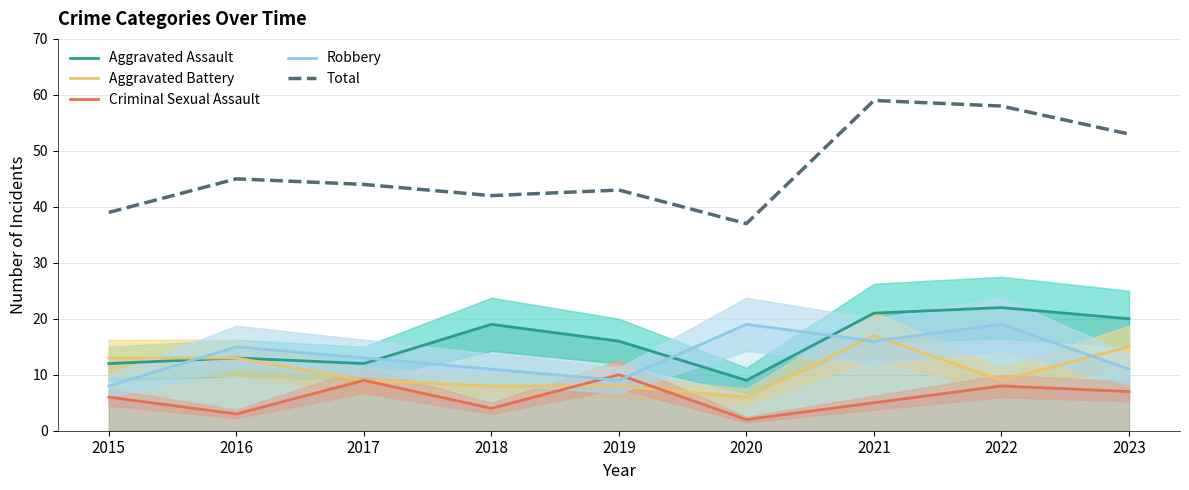

What is the sum of all Criminal Sexual Assault values?

54